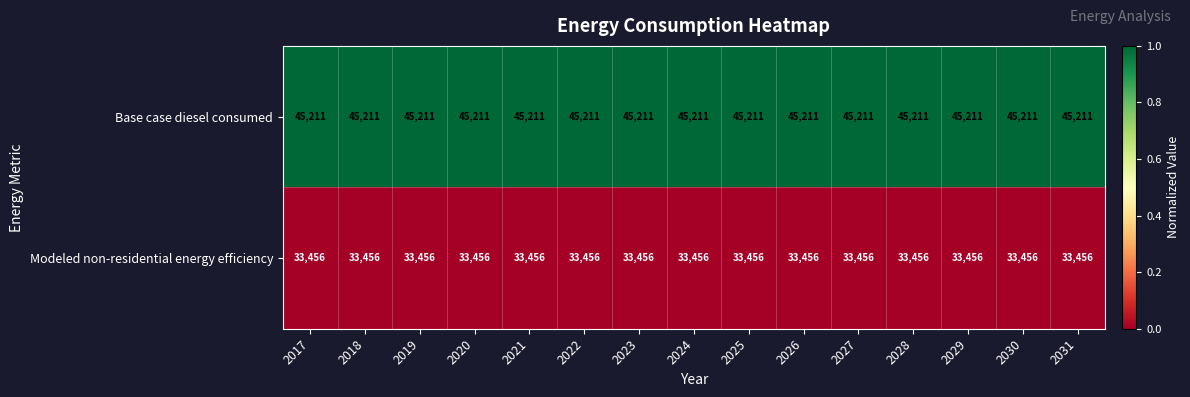

Rank the series by their average value, from lowest to highest.

Modeled non-residential energy efficiency, Base case diesel consumed